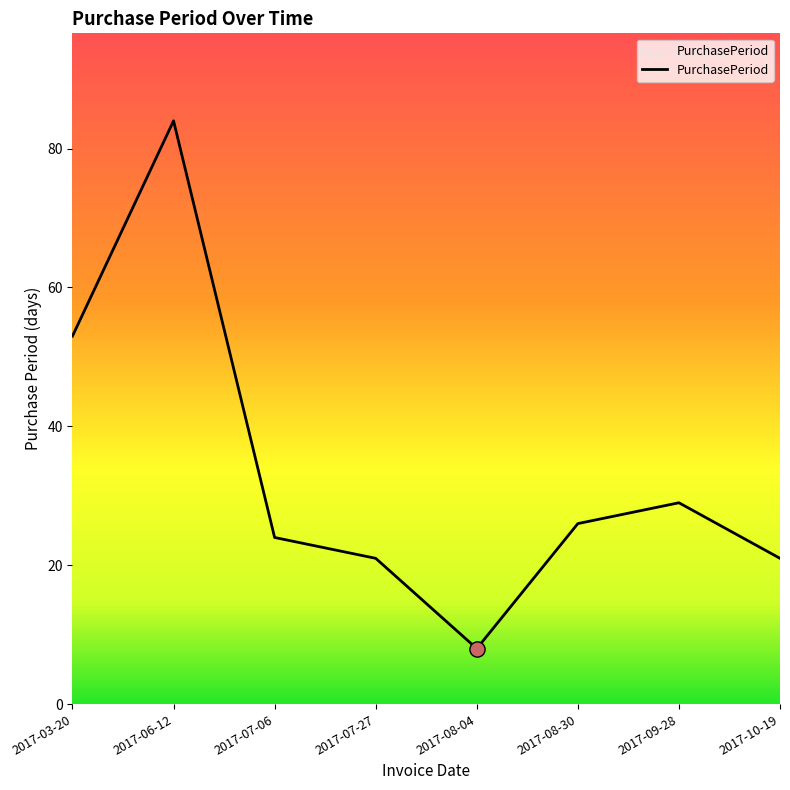

Approximately how many times larger is the value at 2017-07-27 compared to 2017-03-20?

0.4